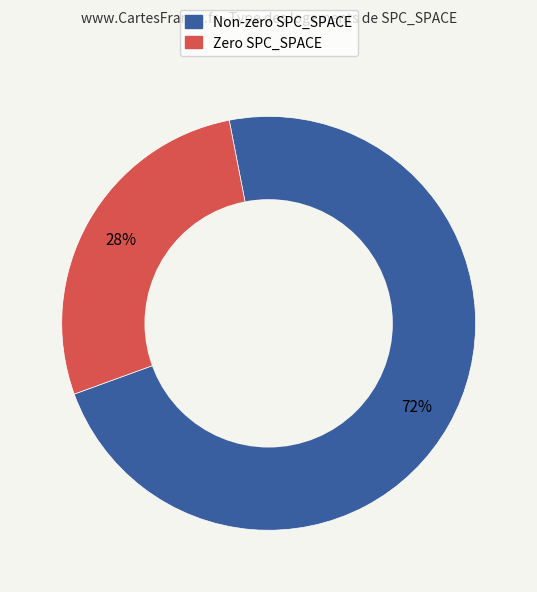

To the nearest percent, what is the average slice percentage?

50%